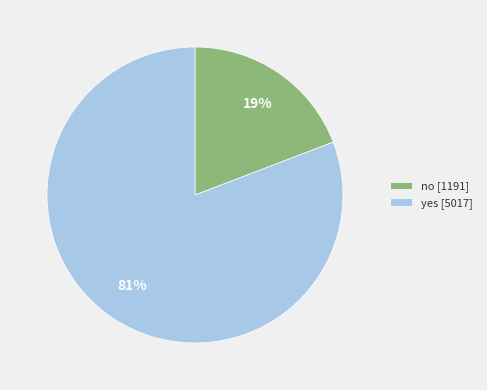

To the nearest percent, what portion does yes represent?

81%